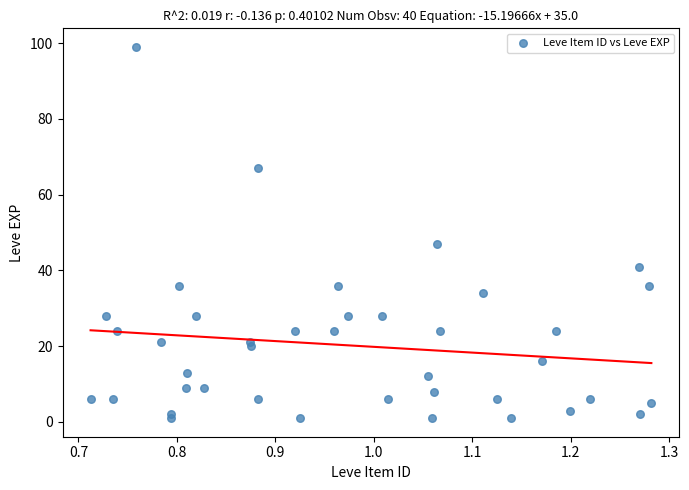

What Y value in the scatter plot is closest to 50?

47